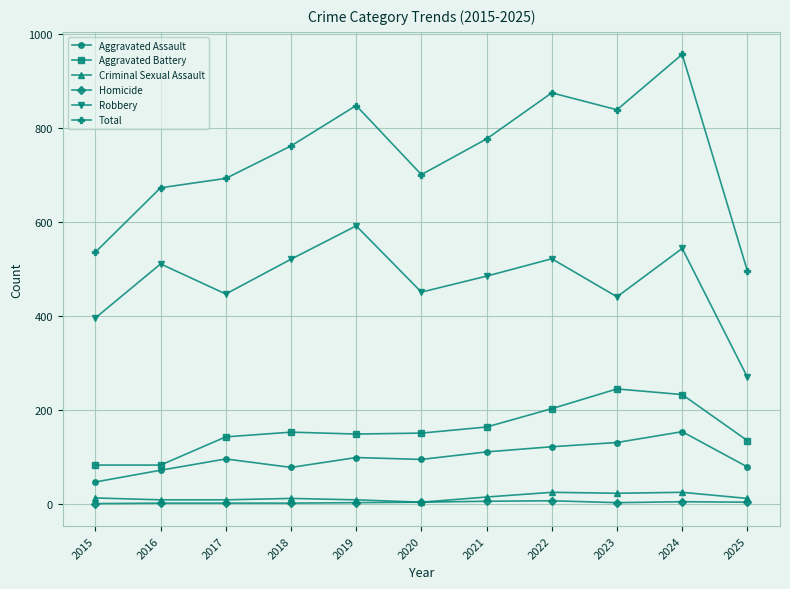

Which series has the largest range (max minus min)?

Total